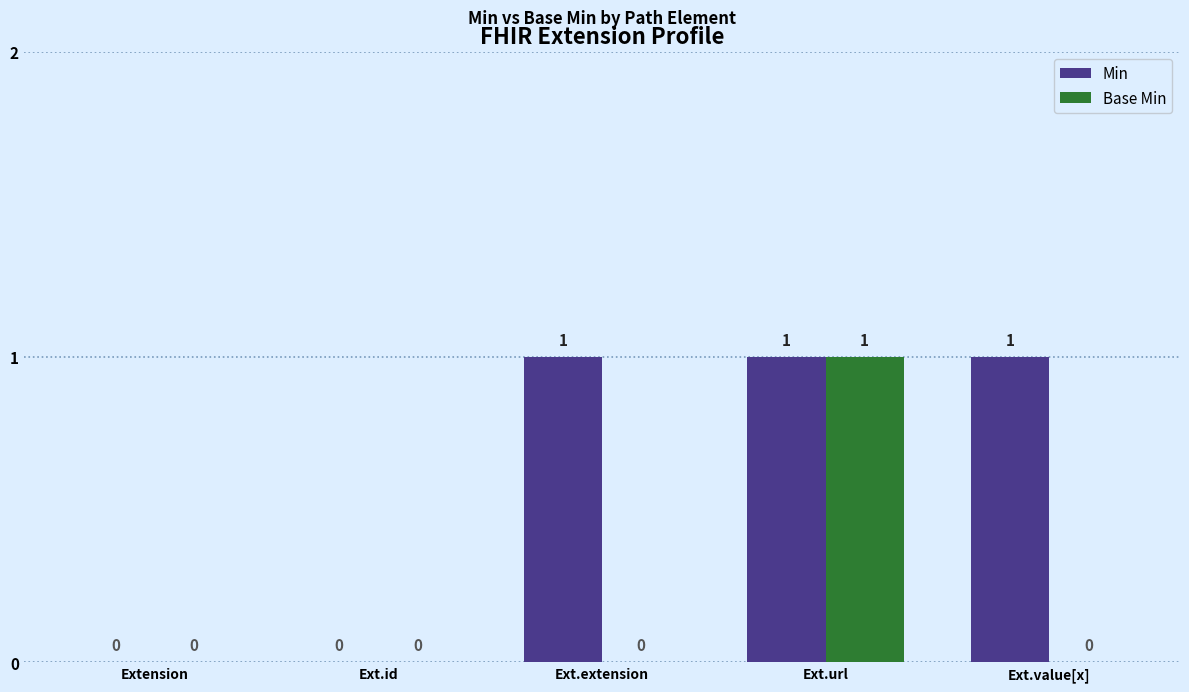

Reading right to left, list all the values displayed in this chart.

Min: Ext.value[x]=1	Ext.url=1	Ext.extension=1	Ext.id=0	Extension=0
Base Min: Ext.value[x]=0	Ext.url=1	Ext.extension=0	Ext.id=0	Extension=0